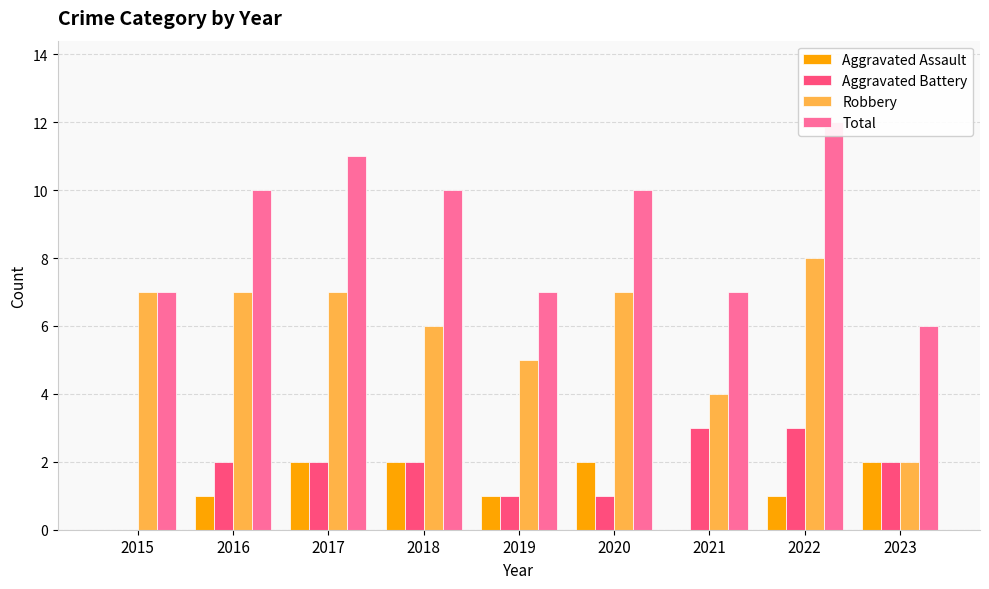

What is the maximum value for Aggravated Battery?

3